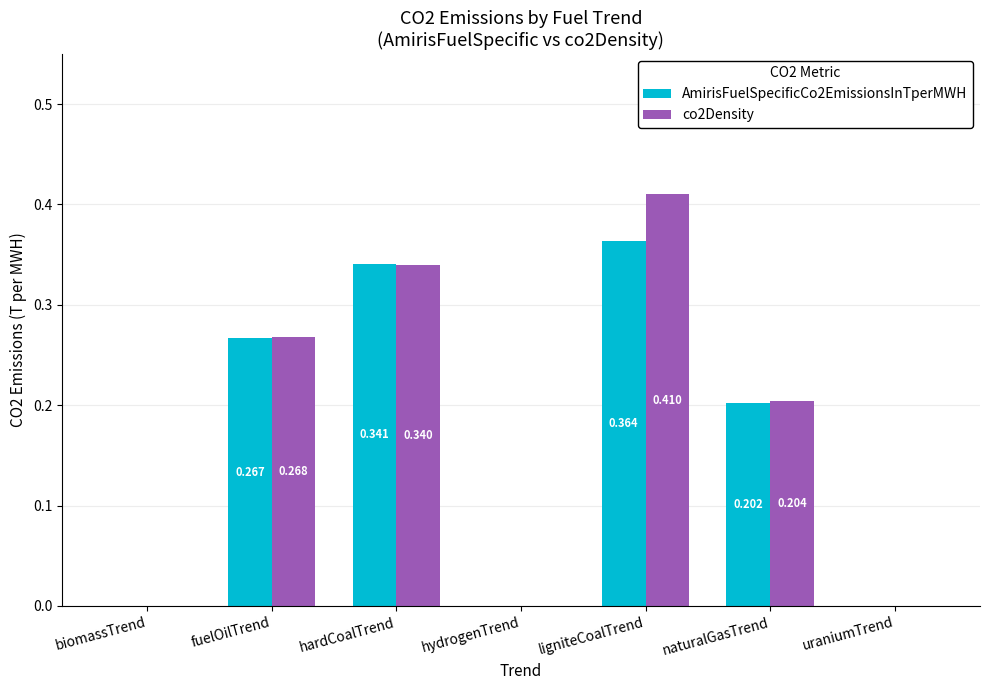

Count the co2Density values in the range 0 to 1.

7